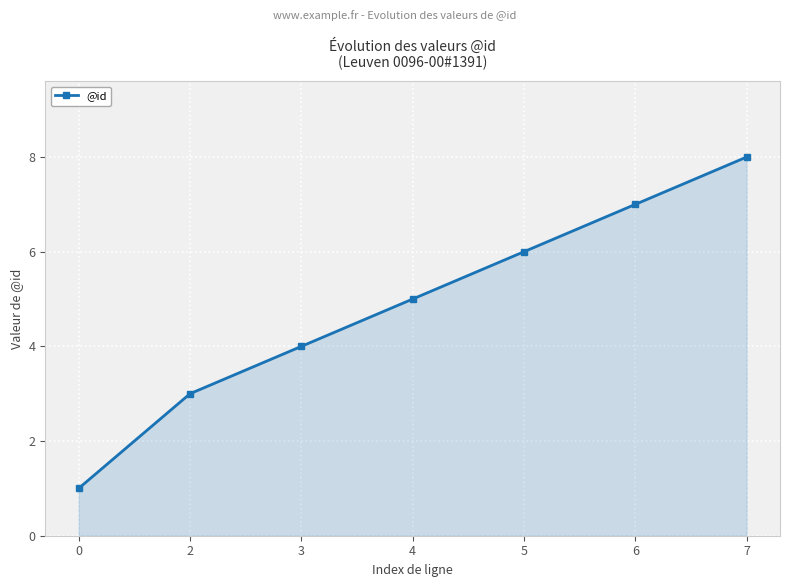

Which has a higher value, 7 or 5?

7